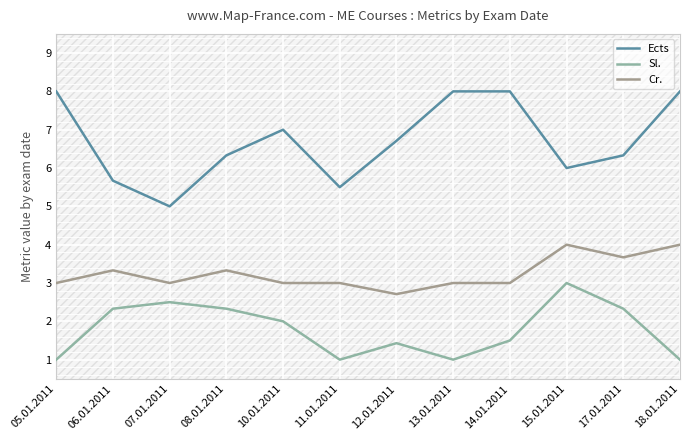

The value of Ects at 12.01.2011 is 2.5. True or false?

False